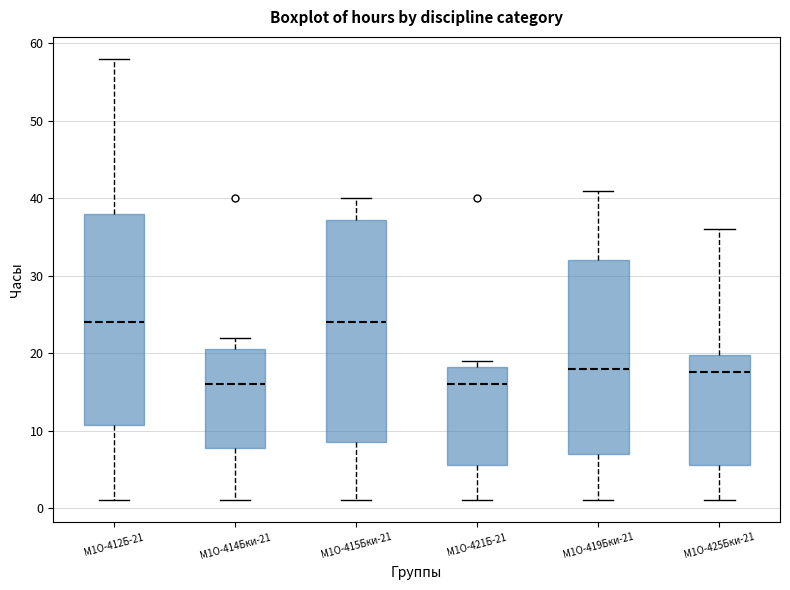

Where does the lower whisker of the box for М1О-415Бки-21 end on the y-axis? The values are not printed on the chart, so give them approximately, as read against the axis.

1